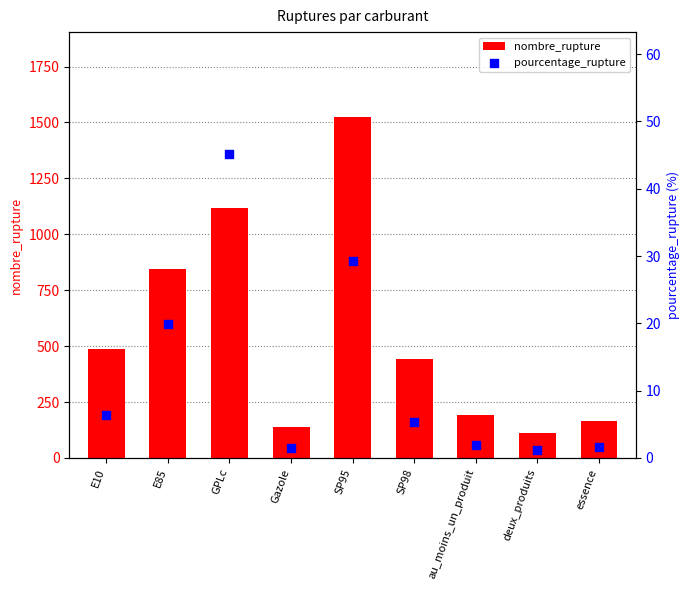

At which category is the sum across all series the highest?

SP95